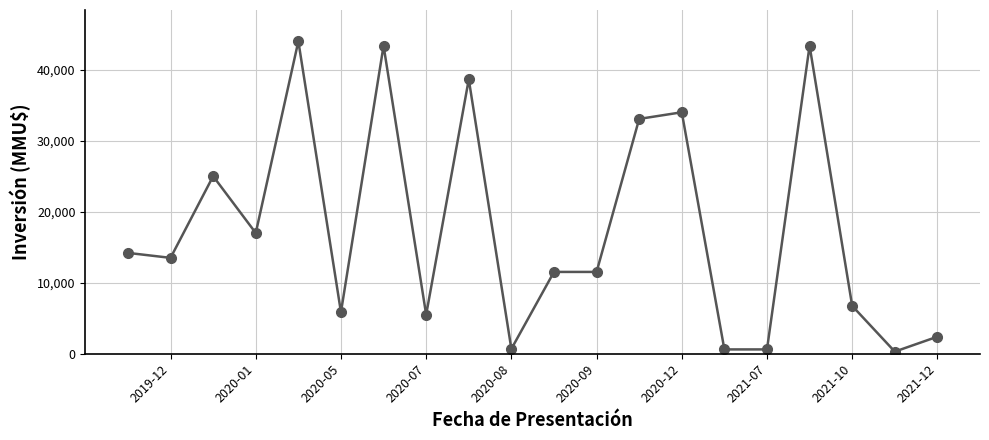

The value at 2019-12 is 13500. True or false?

True